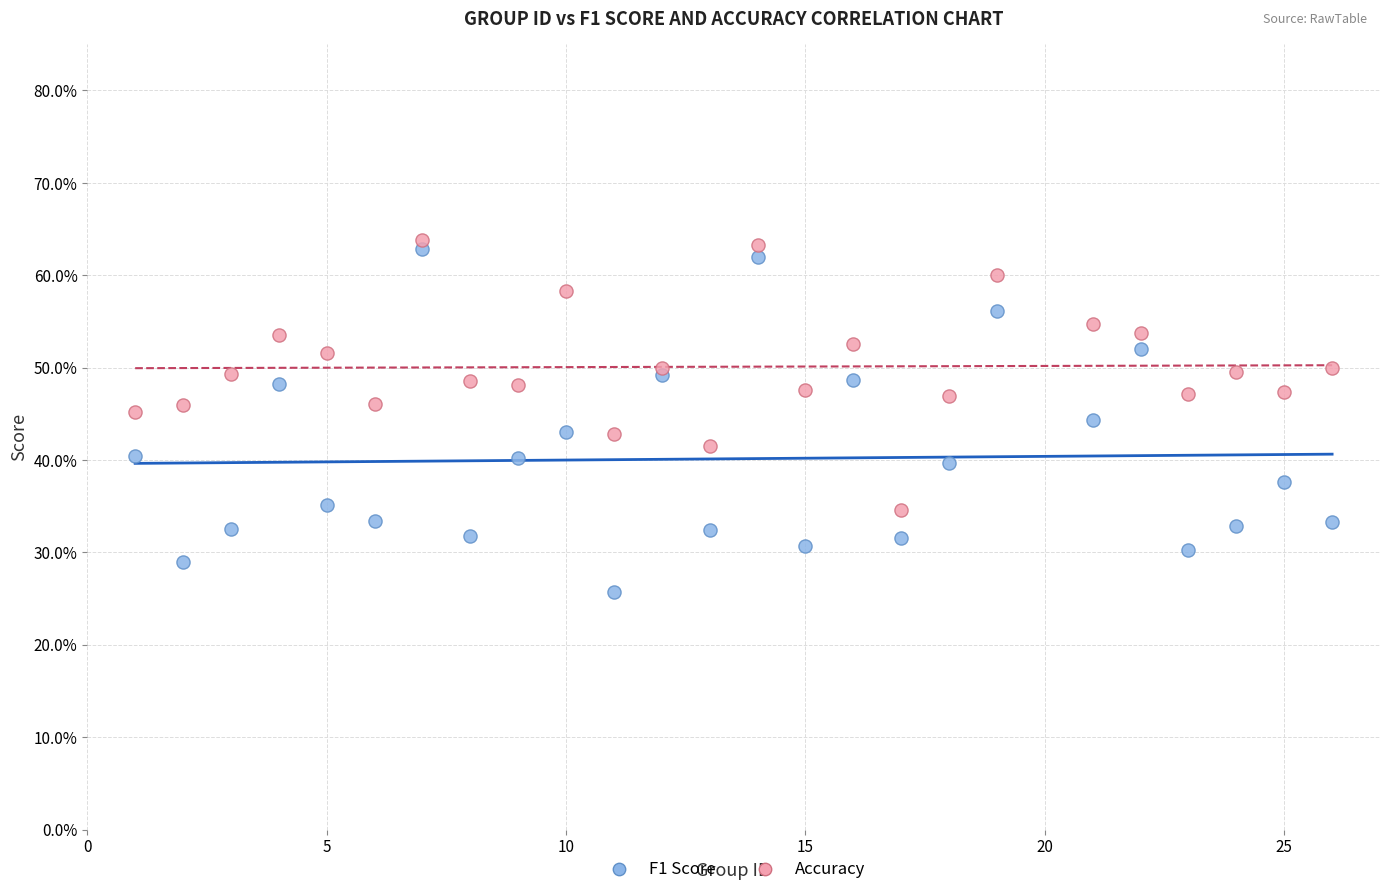

What are all the series names shown in the legend?

F1 Score, Accuracy